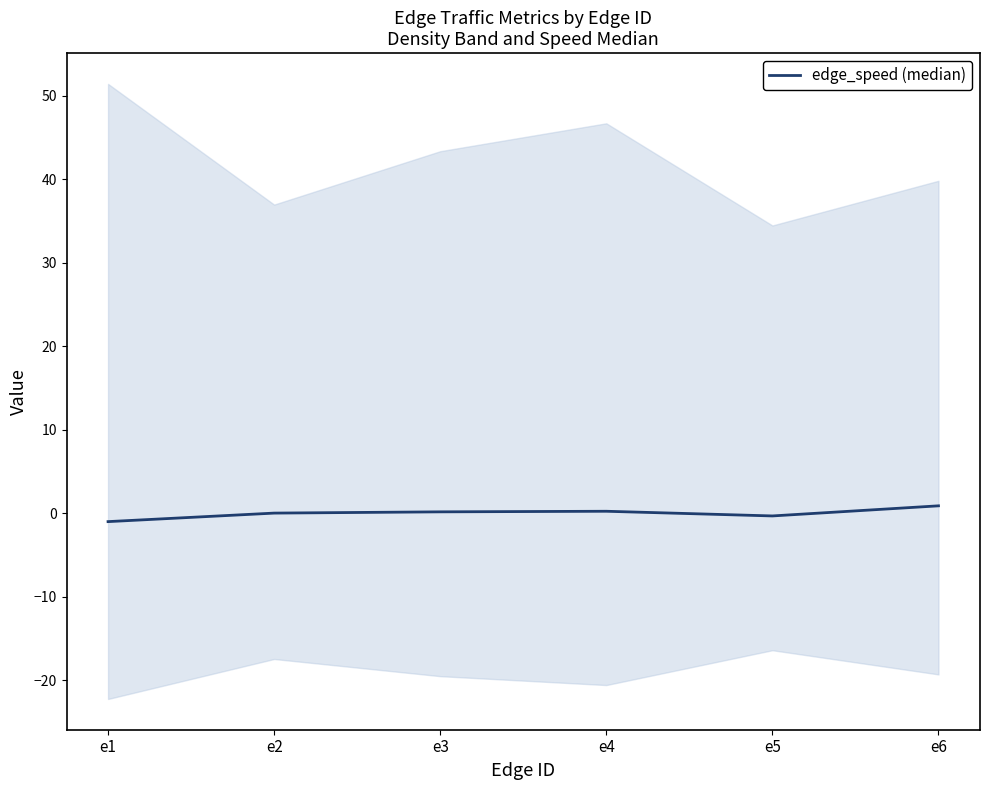

Does the chart display data point markers on the line(s)?

No